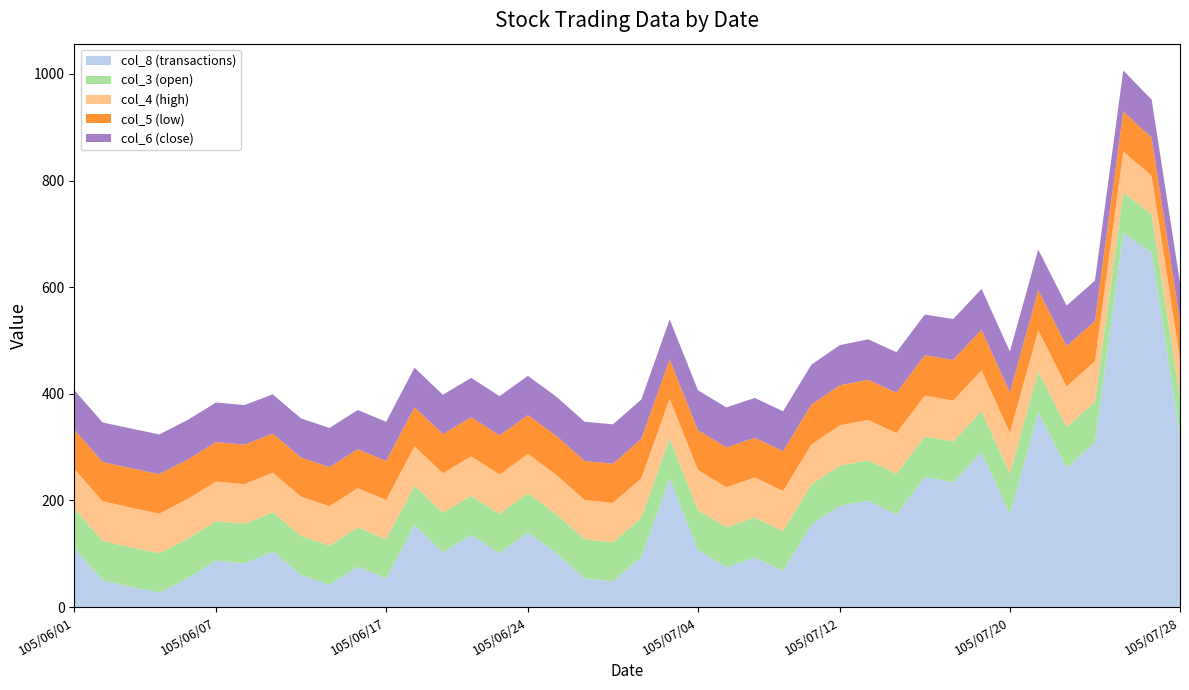

Reading left to right, extract all data points from this chart.

col_8 (transactions): 111.0	50.0	38.0	27.0	54.0	87.0	82.0	104.0	60.0	42.0	76.0	54.0	154.0	103.0	135.0	101.0	140.0	101.0	54.0	48.0	94.0	242.0	107.0	75.0	93.0	68.0	155.0	190.0	200.0	174.0	244.0	234.0	291.0	174.0	366.0	261.0	309.0	702.0	665.0	322.0
col_3 (open): 73.7	74.1	74.1	74.0	74.4	74.0	74.3	74.0	73.5	73.3	73.5	73.4	73.4	74.1	73.7	73.7	73.5	73.3	73.2	73.5	73.9	74.0	74.9	74.8	75.0	74.8	75.0	75.2	75.4	76.1	76.2	76.5	76.5	76.4	76.4	76.3	76.2	75.7	72.0	71.8
col_4 (high): 74.4	74.4	74.4	74.4	74.4	74.5	74.4	74.0	73.6	73.9	73.5	73.5	74.2	74.1	74.0	73.9	73.7	73.8	73.7	73.9	73.9	74.9	75.2	75.0	75.0	75.0	75.0	75.7	75.8	76.2	76.4	76.8	76.7	76.5	76.5	76.3	76.3	76.6	72.1	71.9
col_5 (low): 73.7	73.7	74.1	74.0	74.0	74.0	74.1	73.5	73.2	73.3	73.2	73.2	73.3	73.5	73.5	73.4	73.1	73.2	73.1	73.5	73.6	73.9	74.6	74.7	74.5	74.6	74.8	75.1	75.3	75.8	75.9	76.4	76.2	76.0	75.8	75.9	75.2	75.6	71.2	71.4
col_6 (close): 74.1	74.1	74.4	74.4	74.2	74.3	74.1	73.5	73.5	73.5	73.4	73.4	74.1	73.6	73.7	73.6	73.4	73.5	73.6	73.9	73.9	74.9	74.9	75.0	74.8	74.9	74.9	75.3	75.8	76.0	76.2	76.5	76.4	76.4	75.9	76.0	75.6	76.6	71.5	71.4